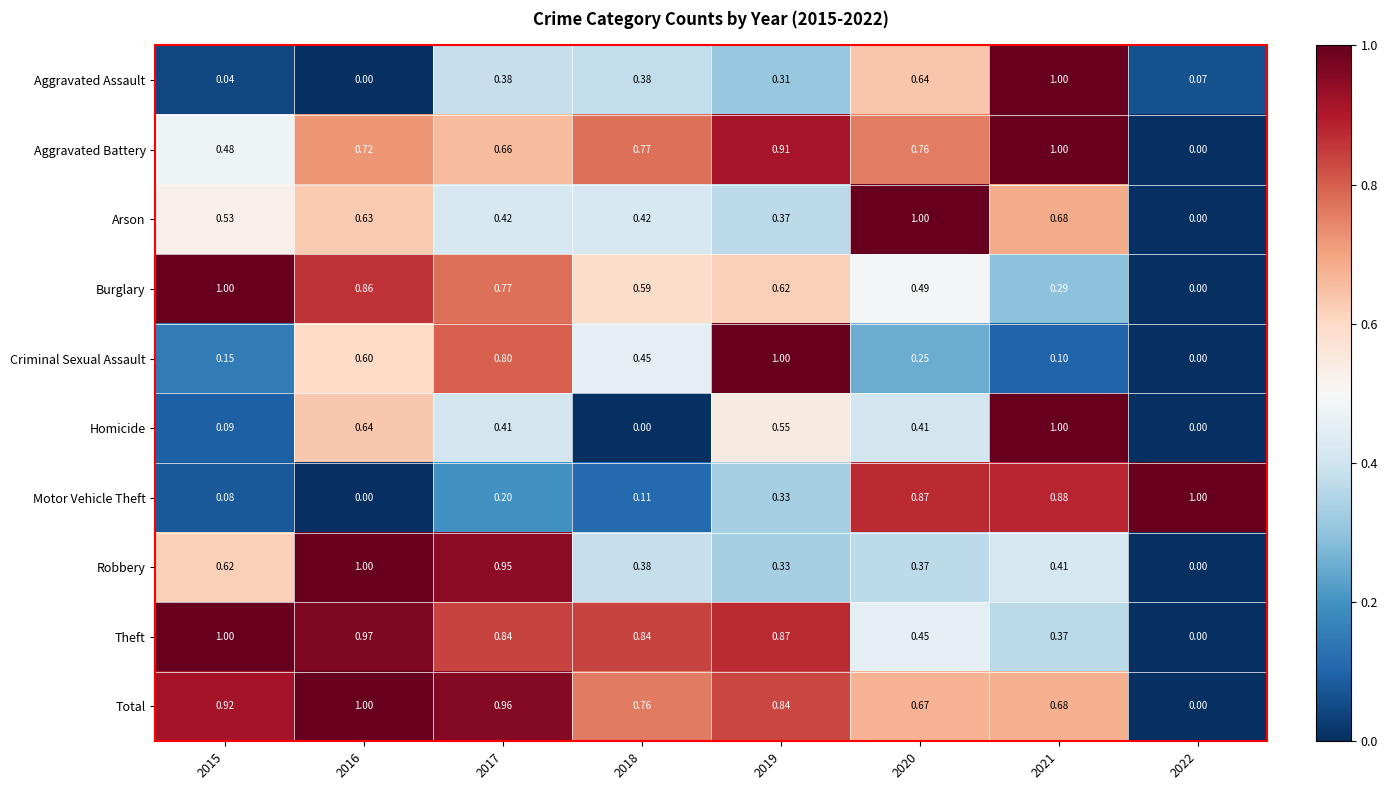

At which category is the sum across all series the highest?

2016